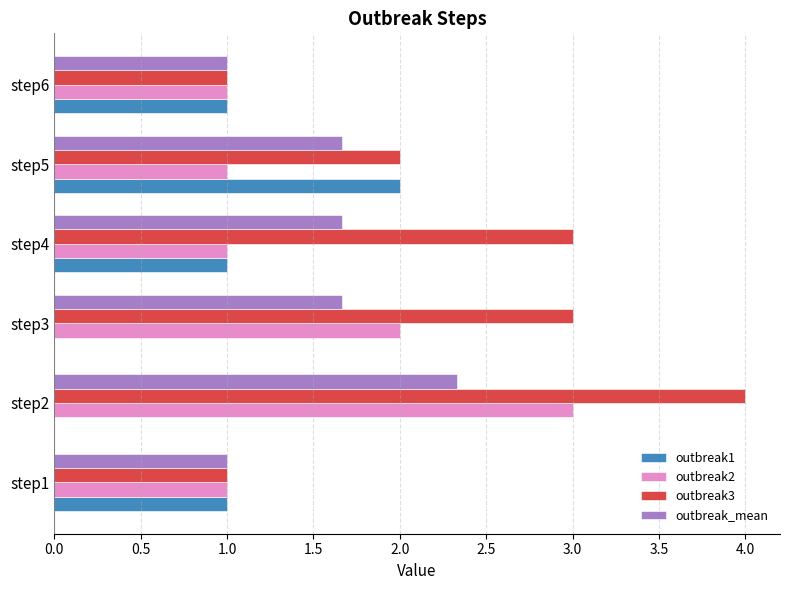

Between step1 and step2, which series saw the biggest shift?

outbreak3